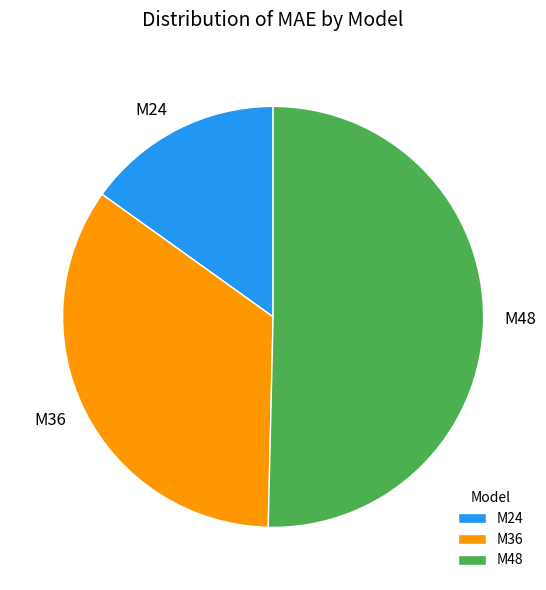

How many slices are in this pie chart?

3